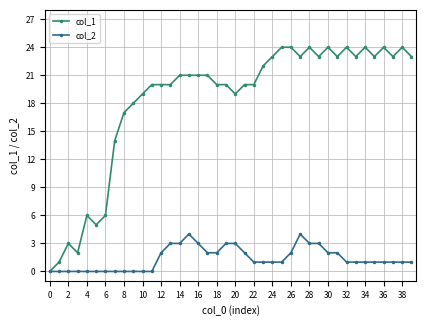

Which series has the largest range (max minus min)?

col_1